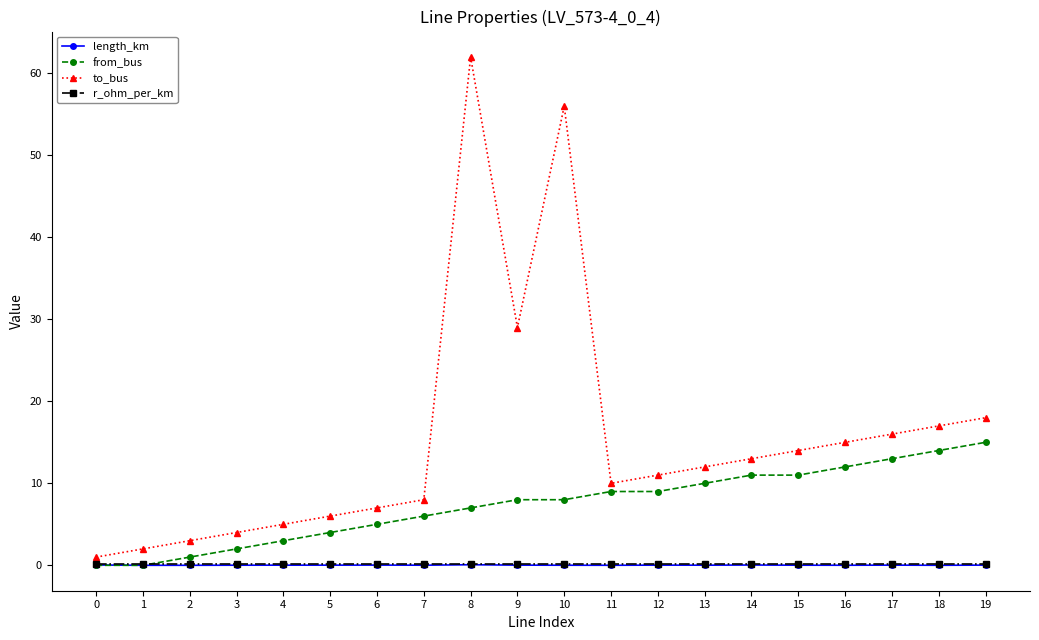

What value does the to_bus series have at 16?

15.0